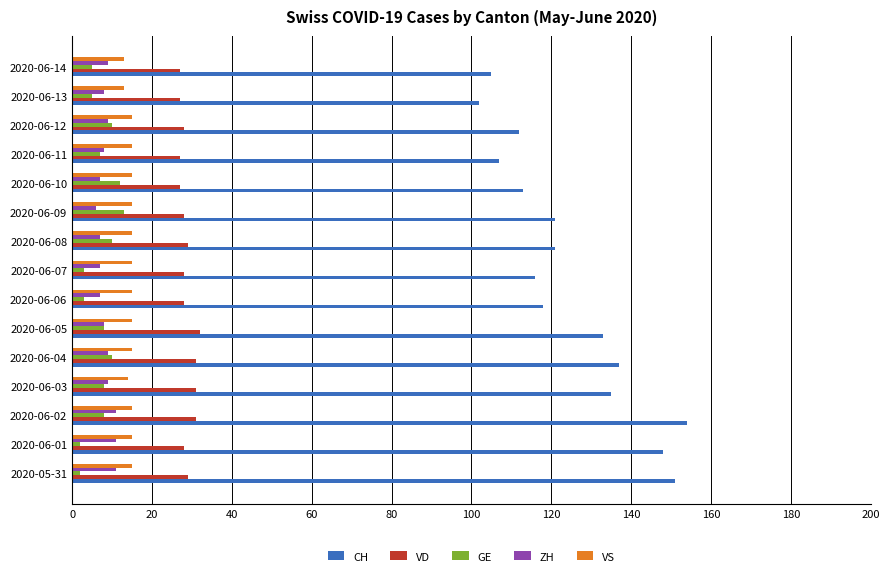

What is the maximum value for VD?

32